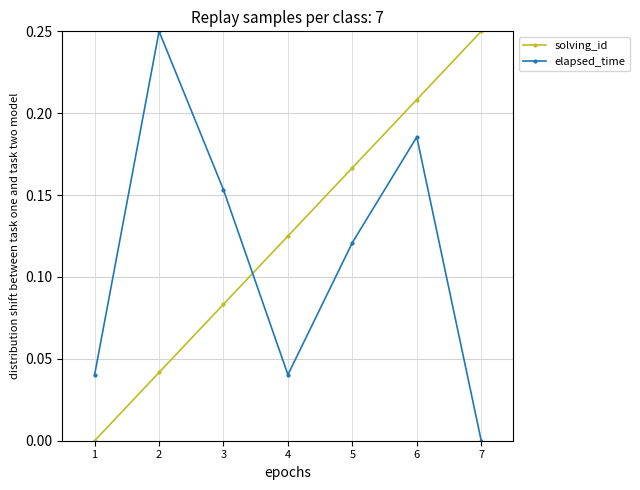

Rank the series at 1 from highest to lowest value.

elapsed_time, solving_id